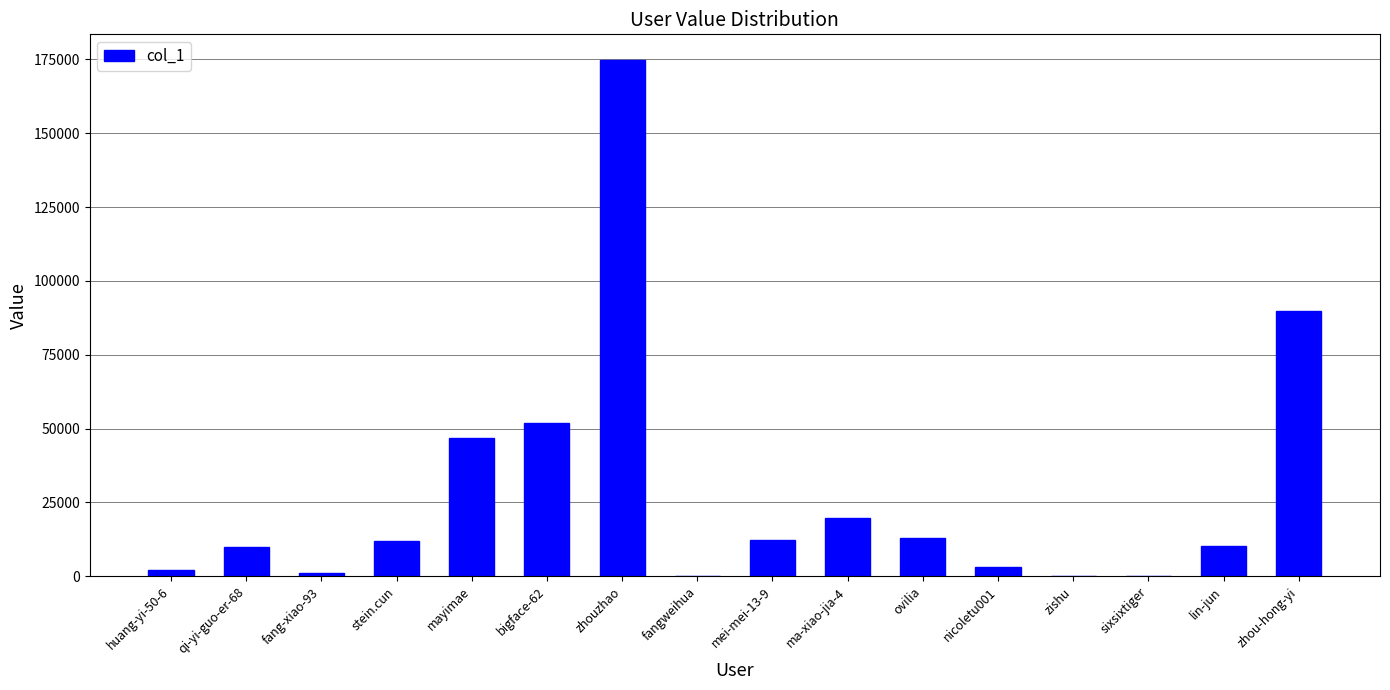

What is the sum of all values?

447096